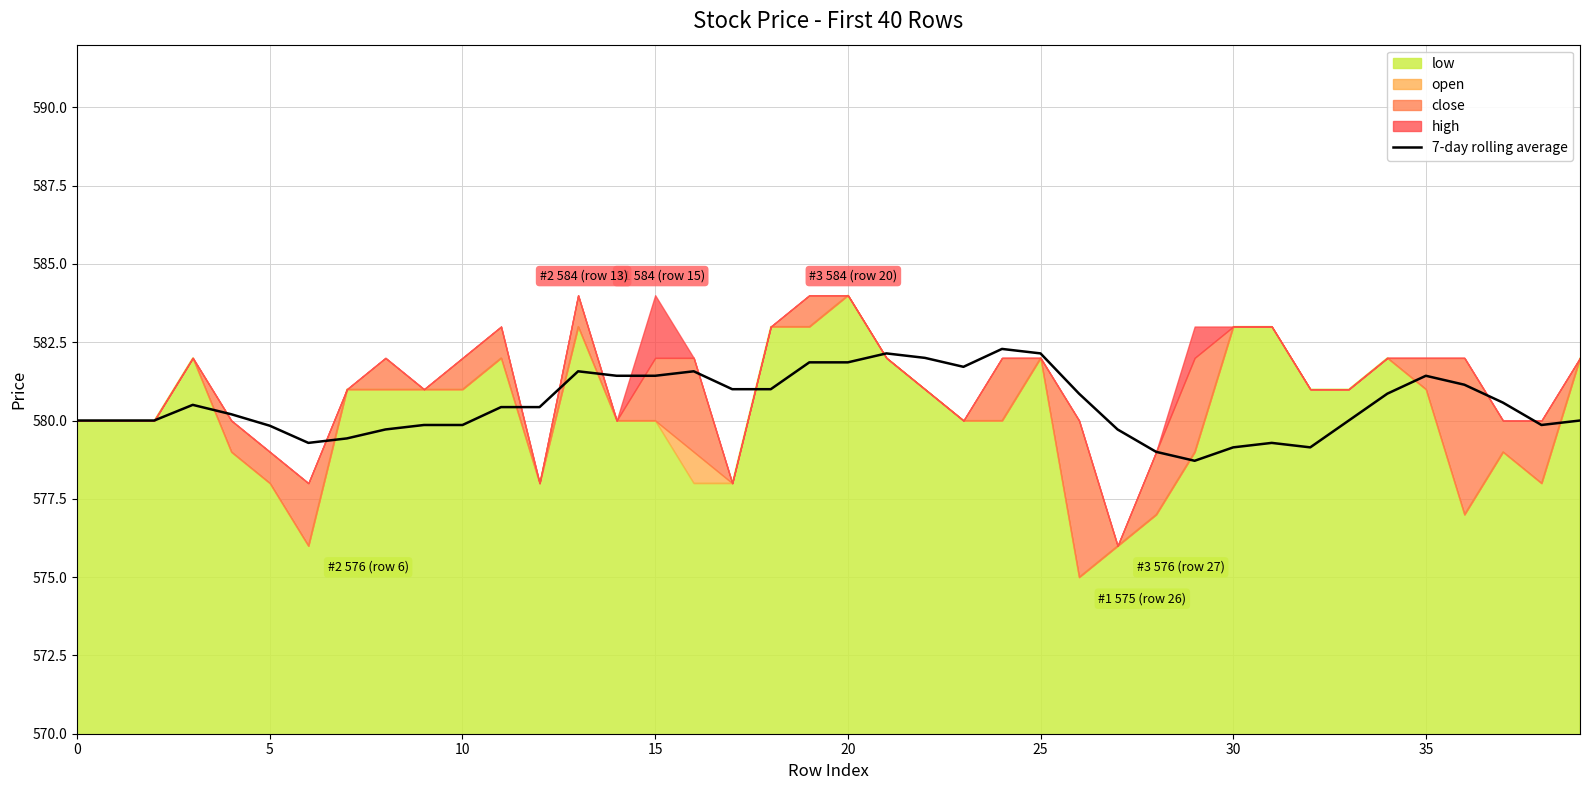

What is the highest value of the 7-day rolling average series?

582.3